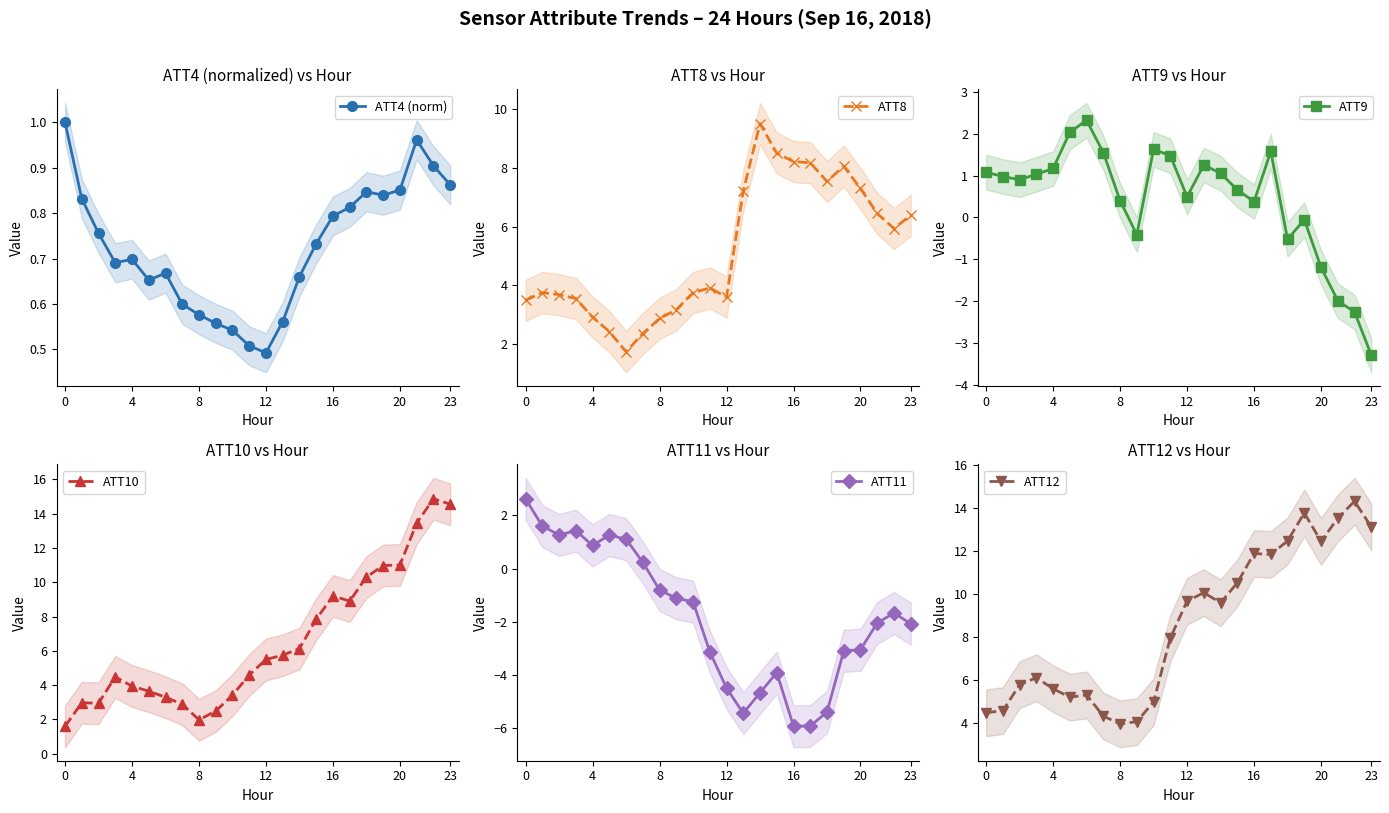

What is the value of the ATT4 (norm) point at the 22nd from the left?

1.0